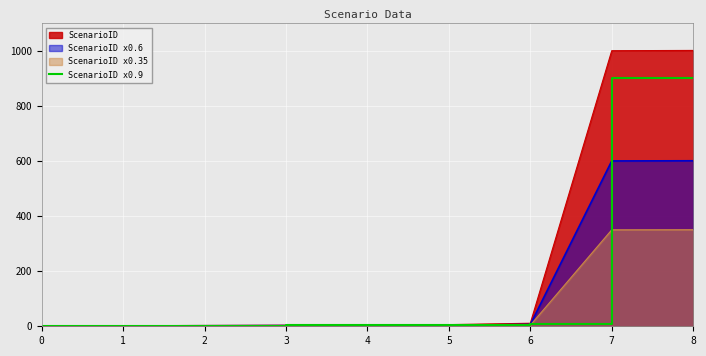

What is the change in value from 2 to 4?

+1.8